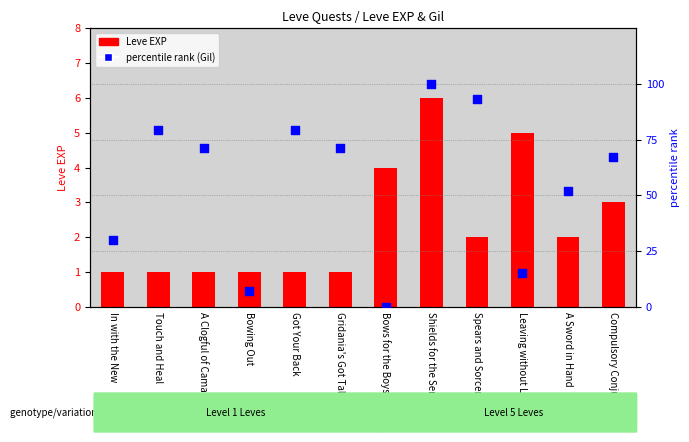

At how many categories does at least one series exceed 80?

2